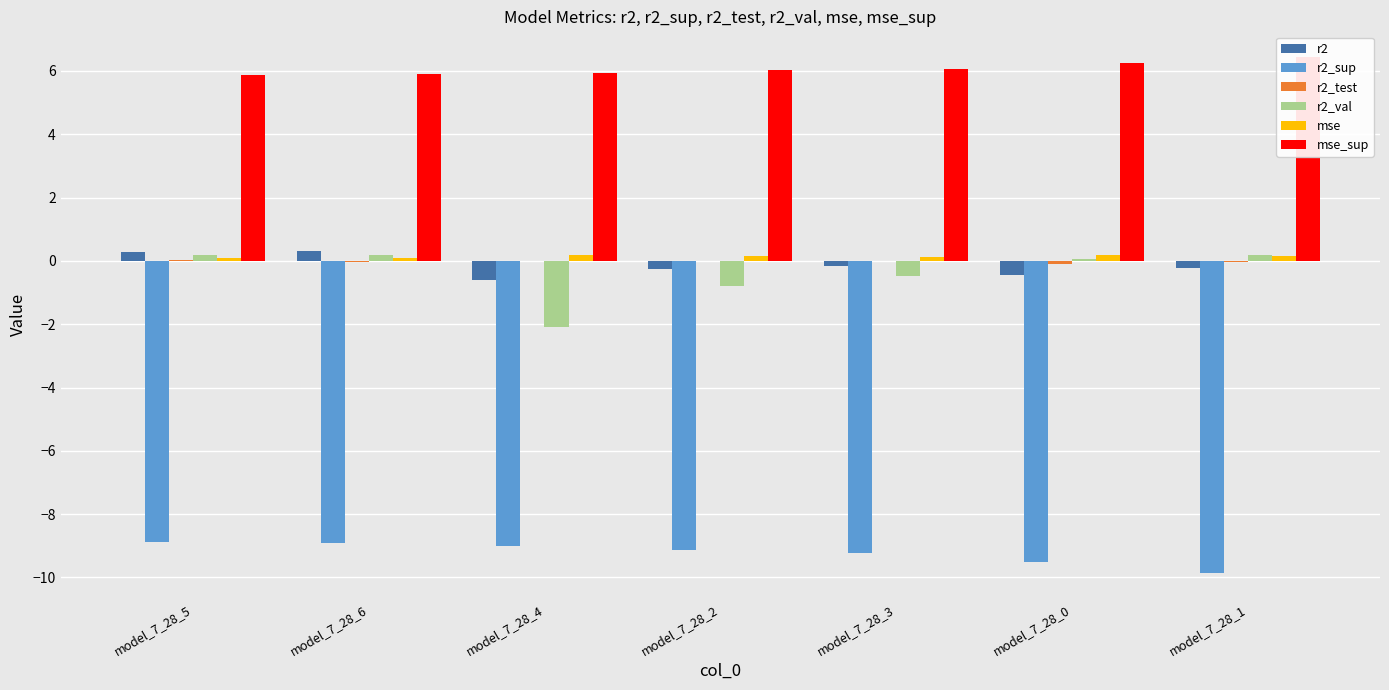

What is the minimum value for r2?

-0.6